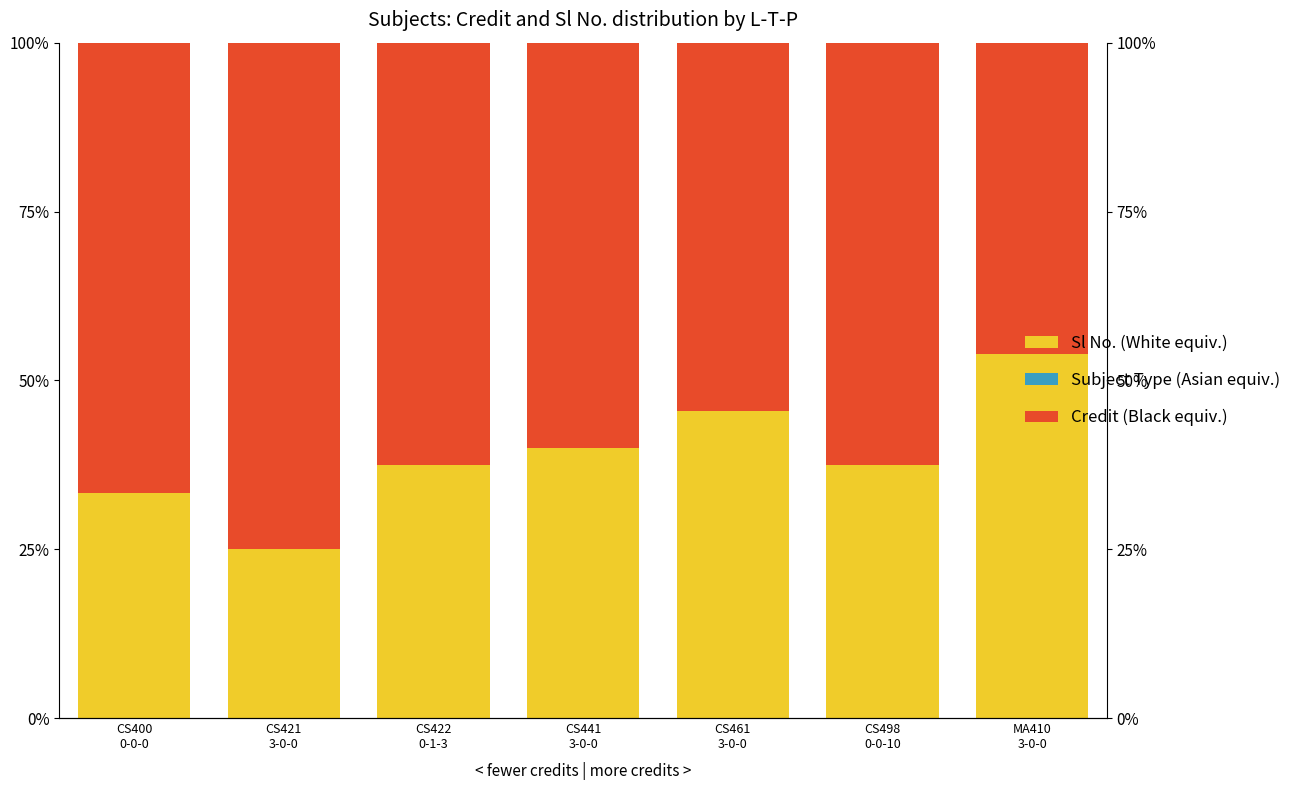

What is the greatest value displayed?

75.0